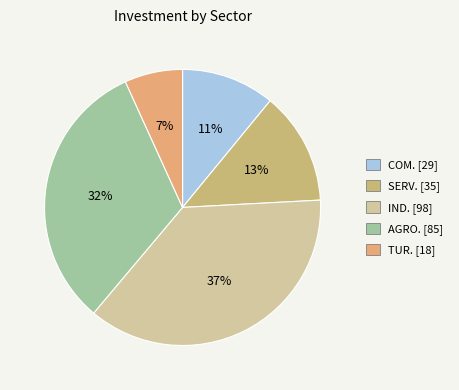

What is the ratio of the value at SERV. to the value at COM.?

1.2